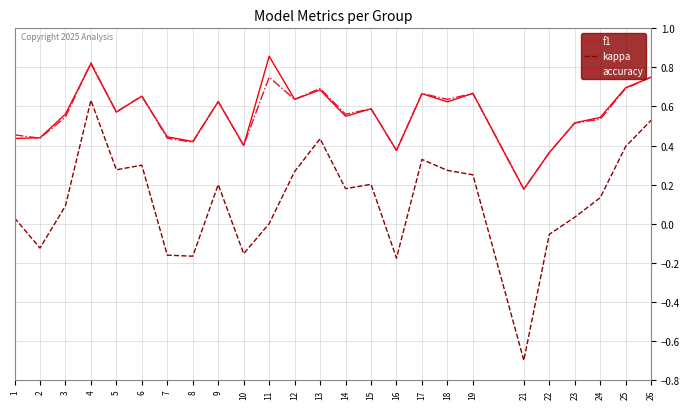

Which label corresponds to the largest value in the chart?

11